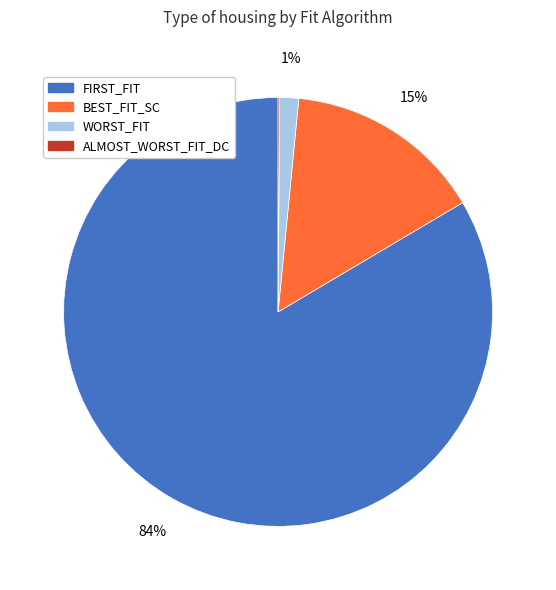

Is there any slice that represents more than half of the pie?

Yes